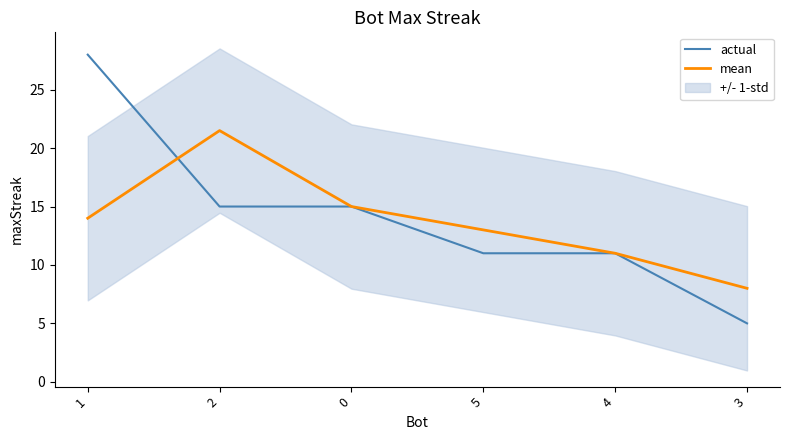

What position from the right is 4?

2